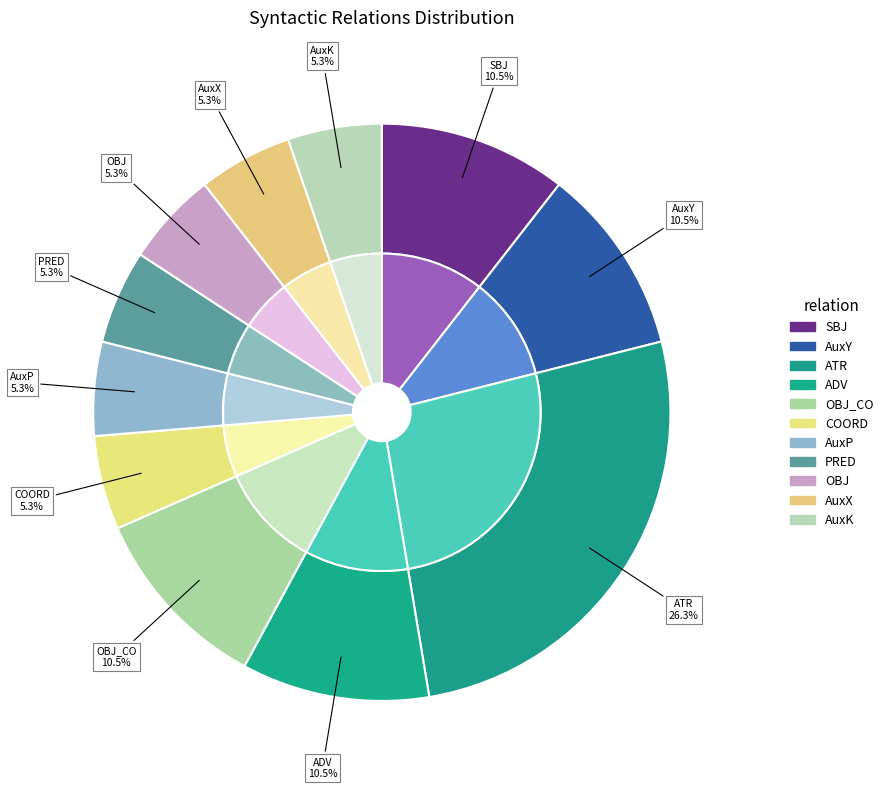

How many segments does this pie chart have?

11